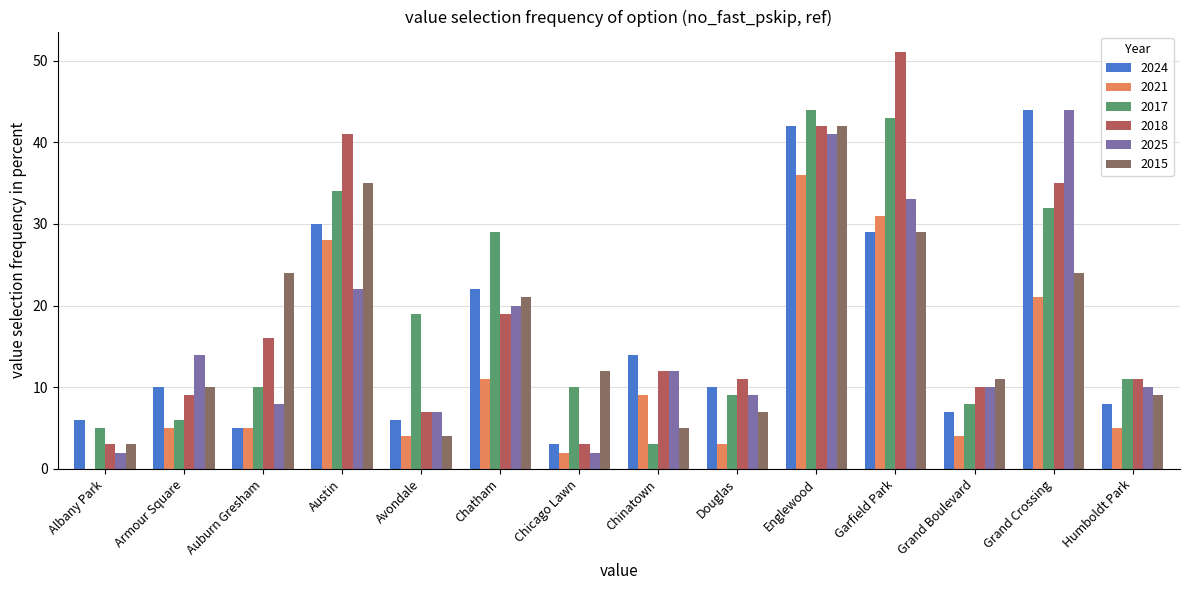

Is it true that 2021 equals 9 at Chinatown?

True